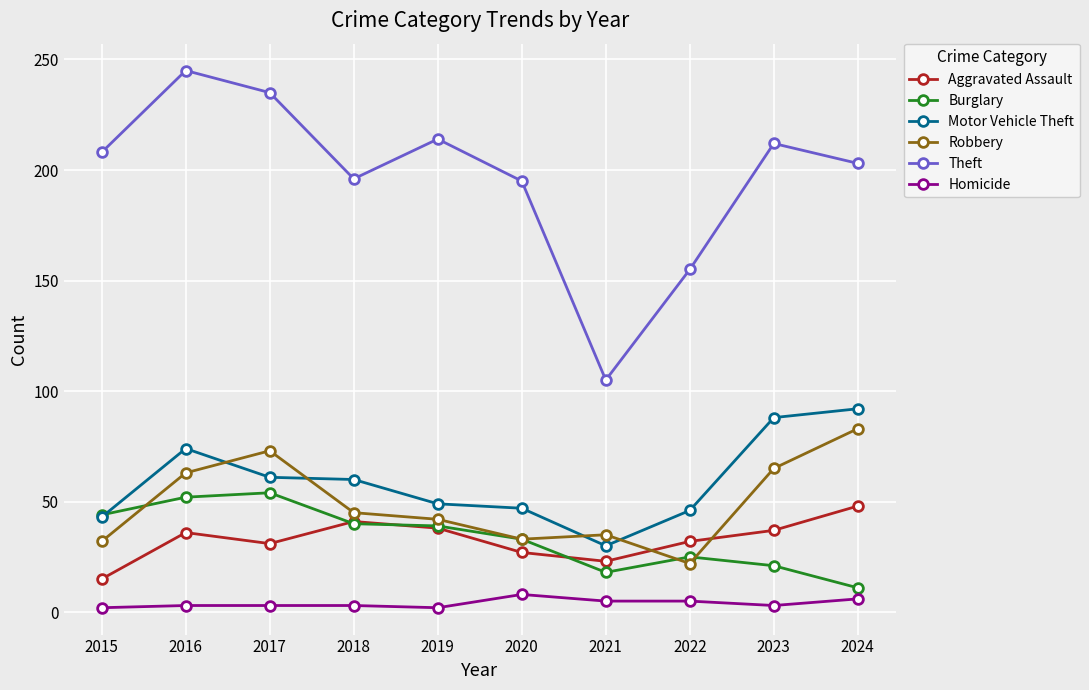

Which series has the largest total across all categories?

Theft